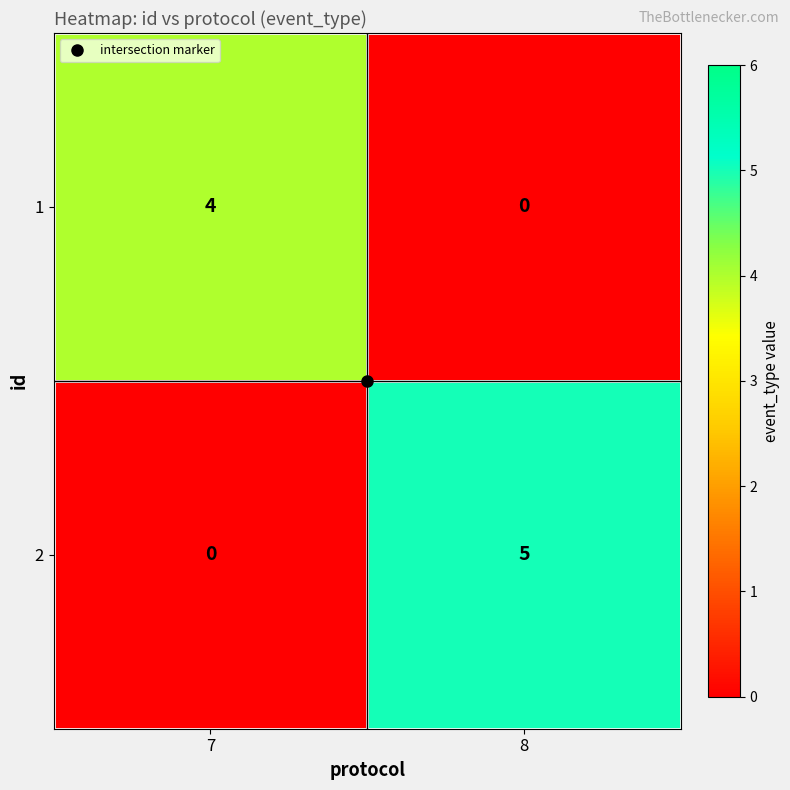

At which label is 2 closest to 2?

7